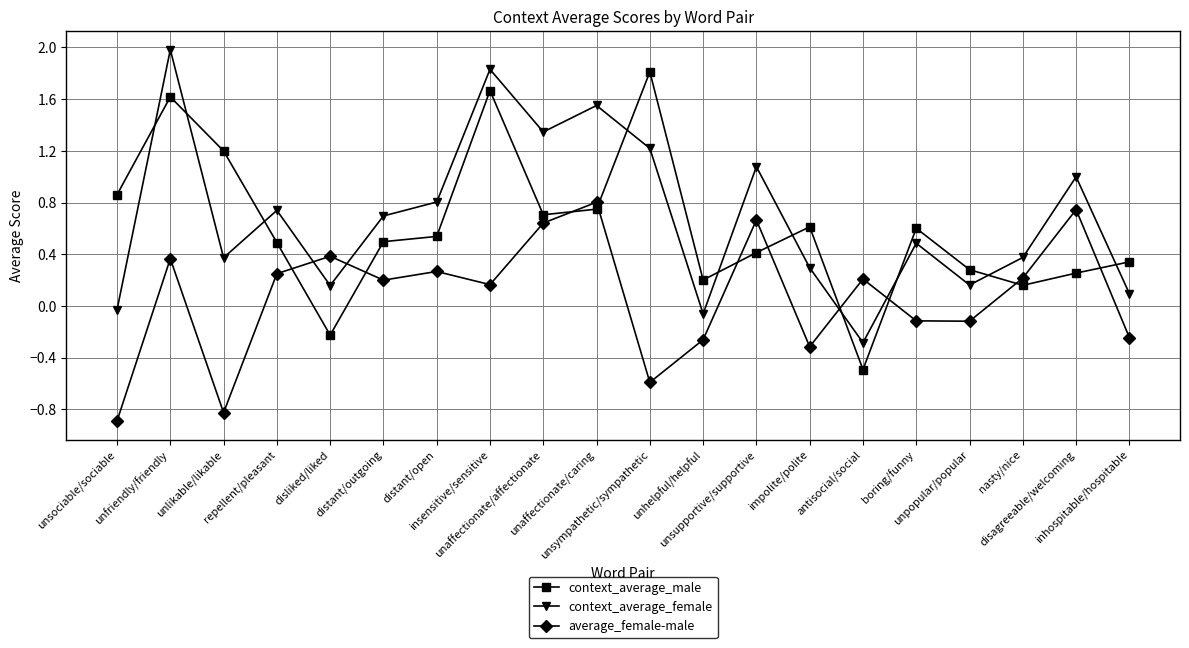

The value of average_female-male at inhospitable/hospitable is -0.2. True or false?

True